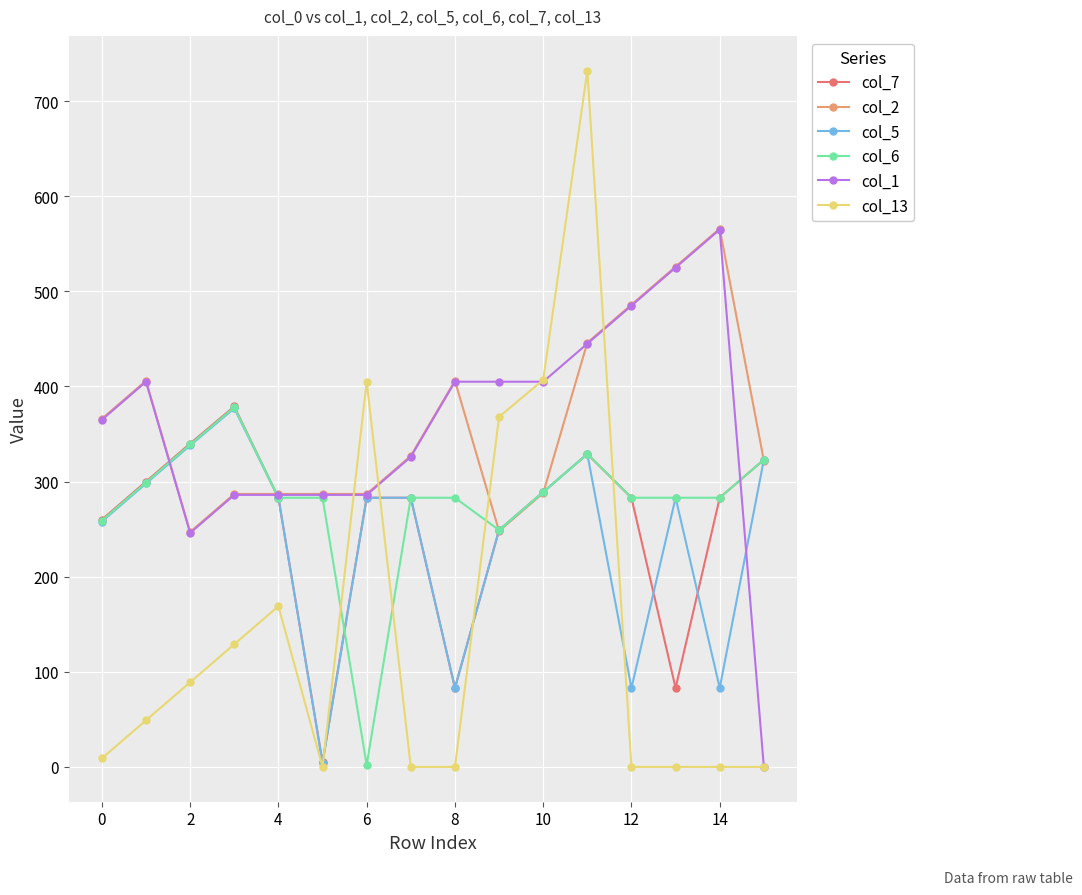

True or false: col_2 has more than 2 points higher than both neighbors.

True